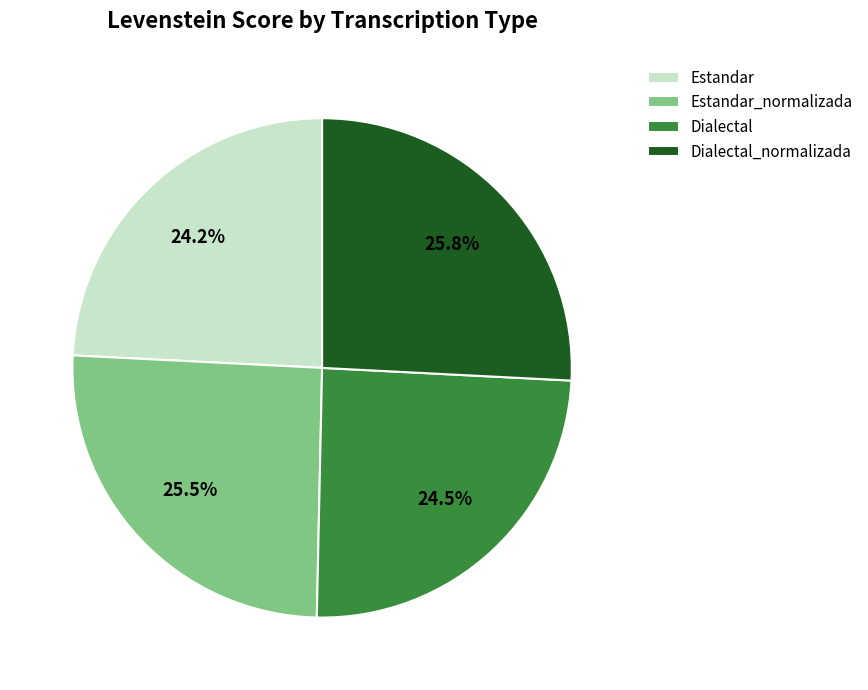

Count the number of slices in the pie.

4